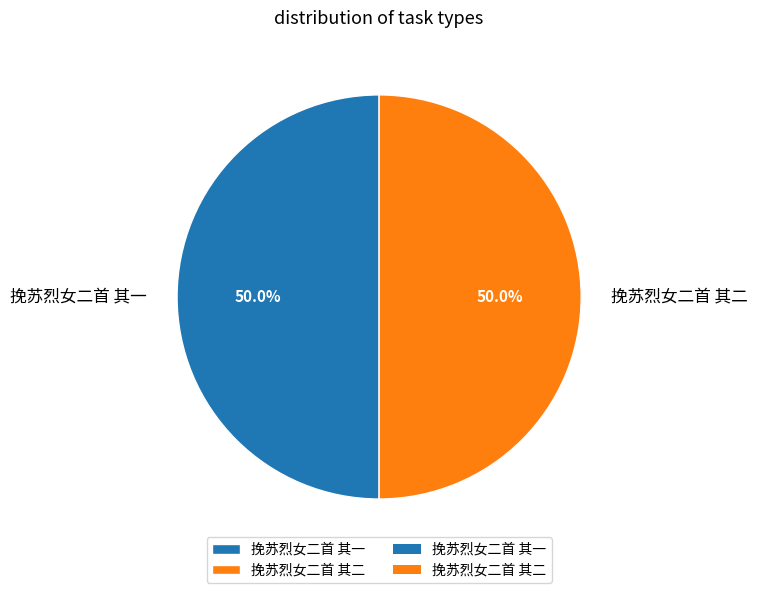

Count the number of slices in the pie.

2